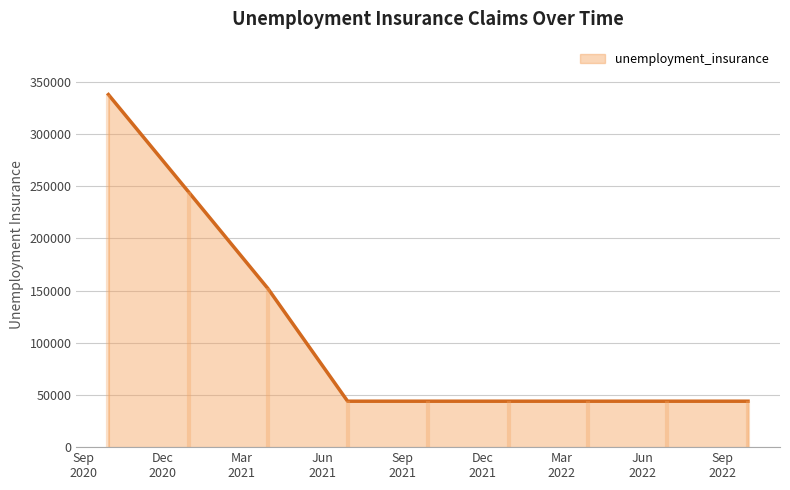

Reading left to right, what are all the values shown in this chart?

337800	244000	152000	44000	44000	44000	44000	44000	44000